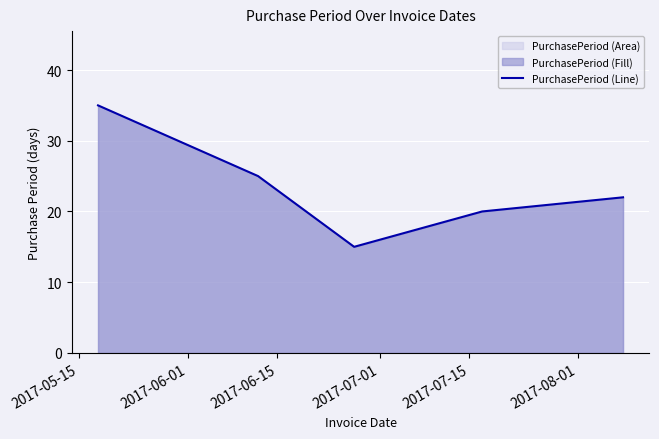

What is the maximum value shown in the chart?

35